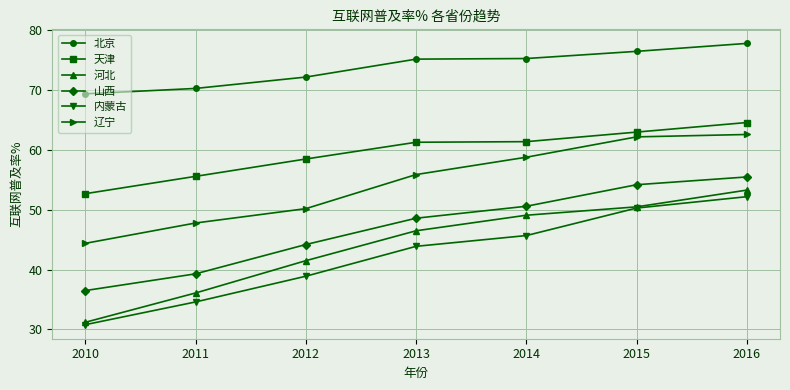

Where does the 山西 series first go above 48?

2013